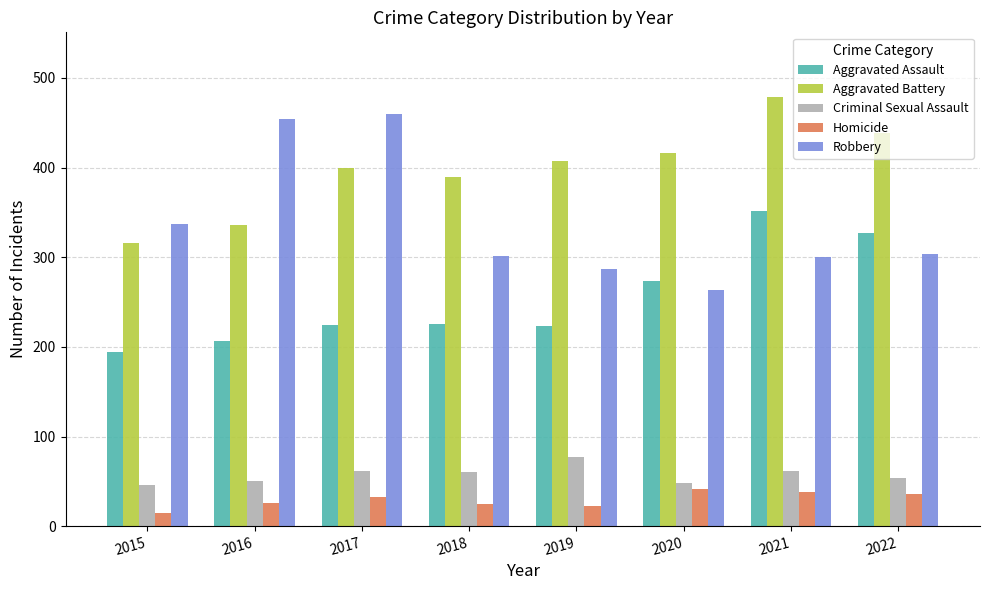

What is the sum of all Aggravated Assault values?

2024